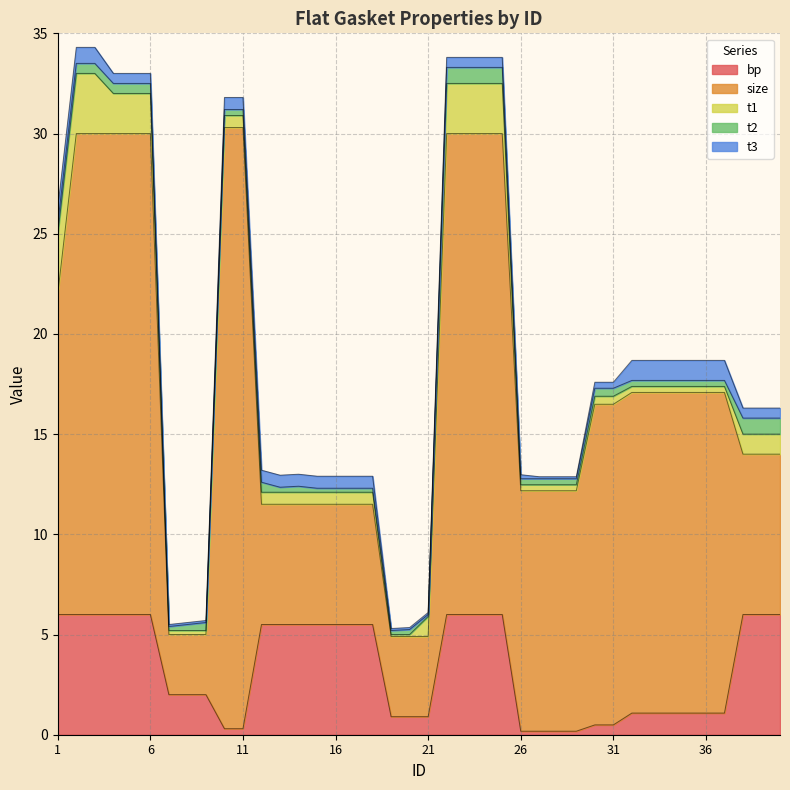

True or false: bp has a value of 6.0 at 25.

True